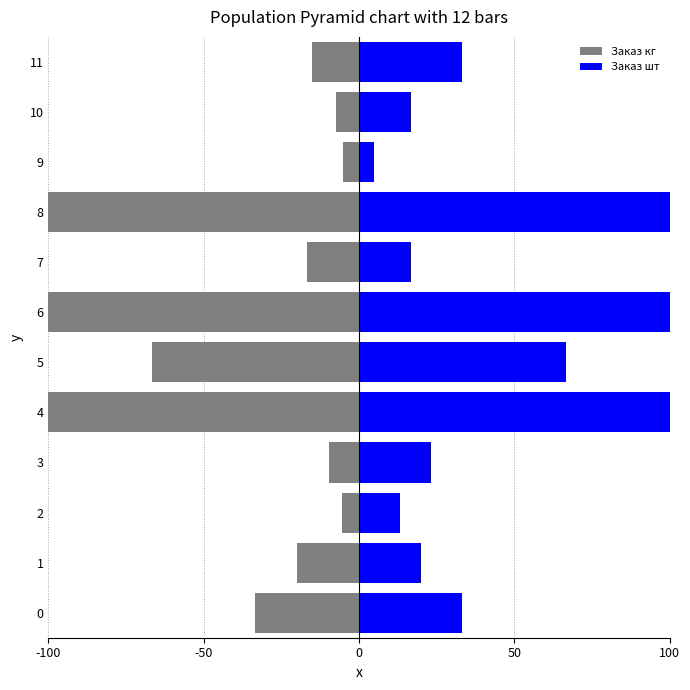

How many groups of bars are there?

12